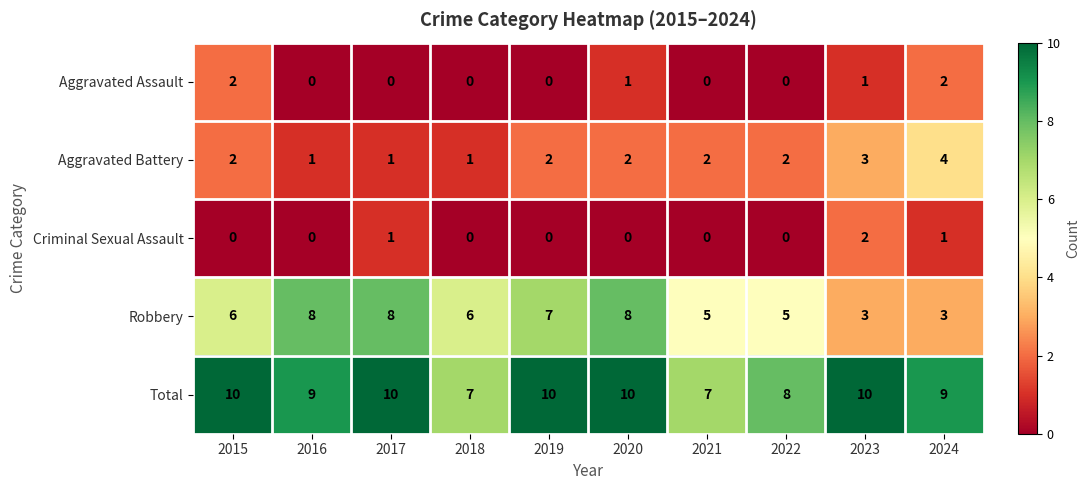

Rank the series at 2024 from highest to lowest value.

Total, Aggravated Battery, Robbery, Aggravated Assault, Criminal Sexual Assault